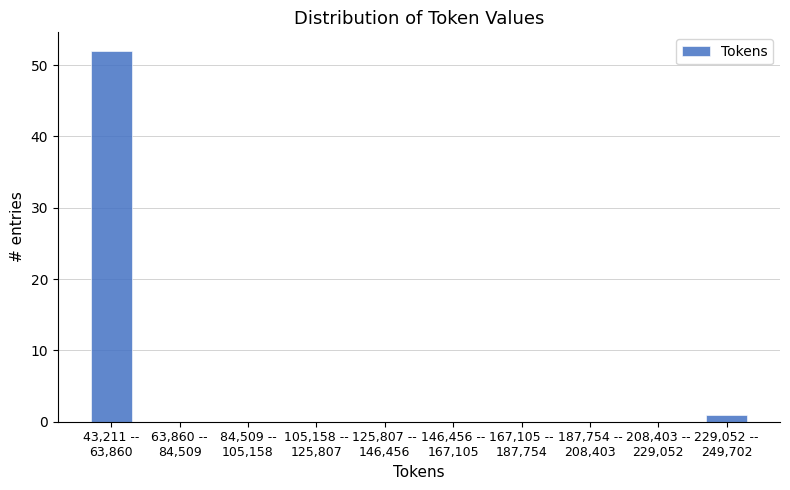

What is the greatest value displayed?

52